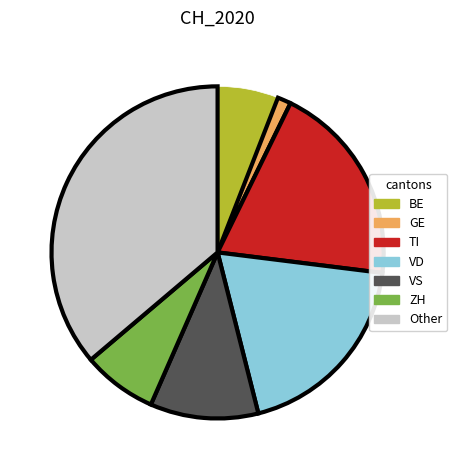

Is the sum of BE and ZH greater than half?

No